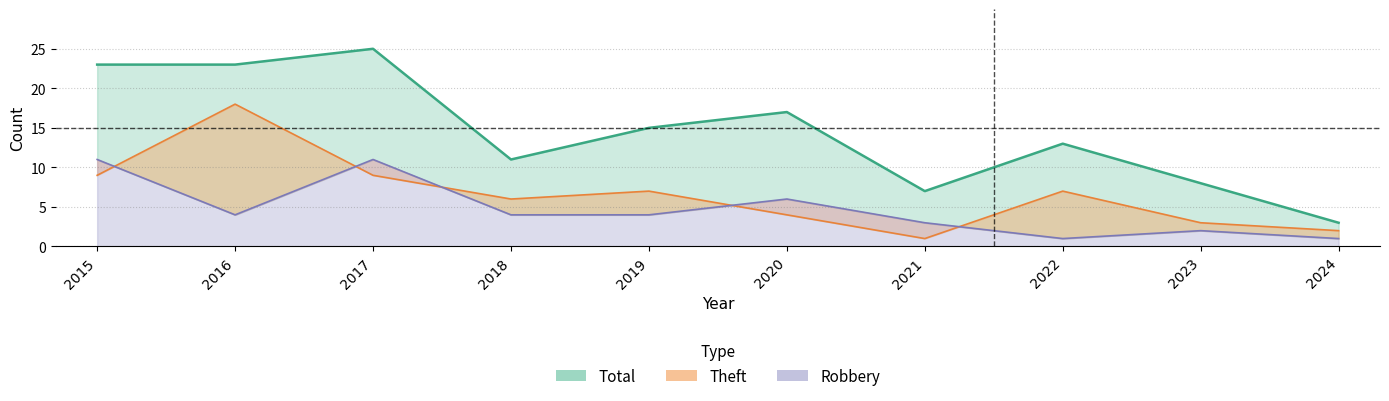

What is the difference between the highest and lowest values at 2022?

12